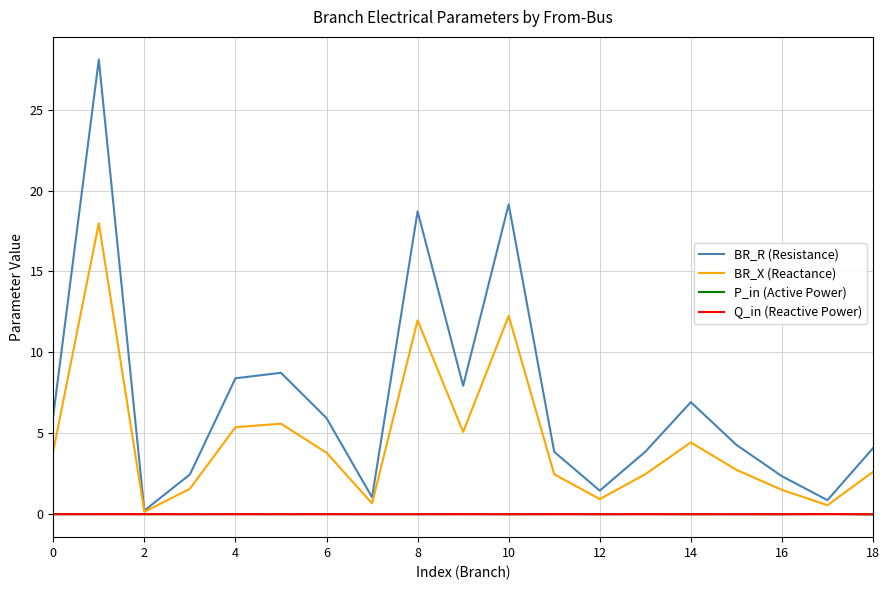

Which series has the largest range (max minus min)?

BR_R (Resistance)